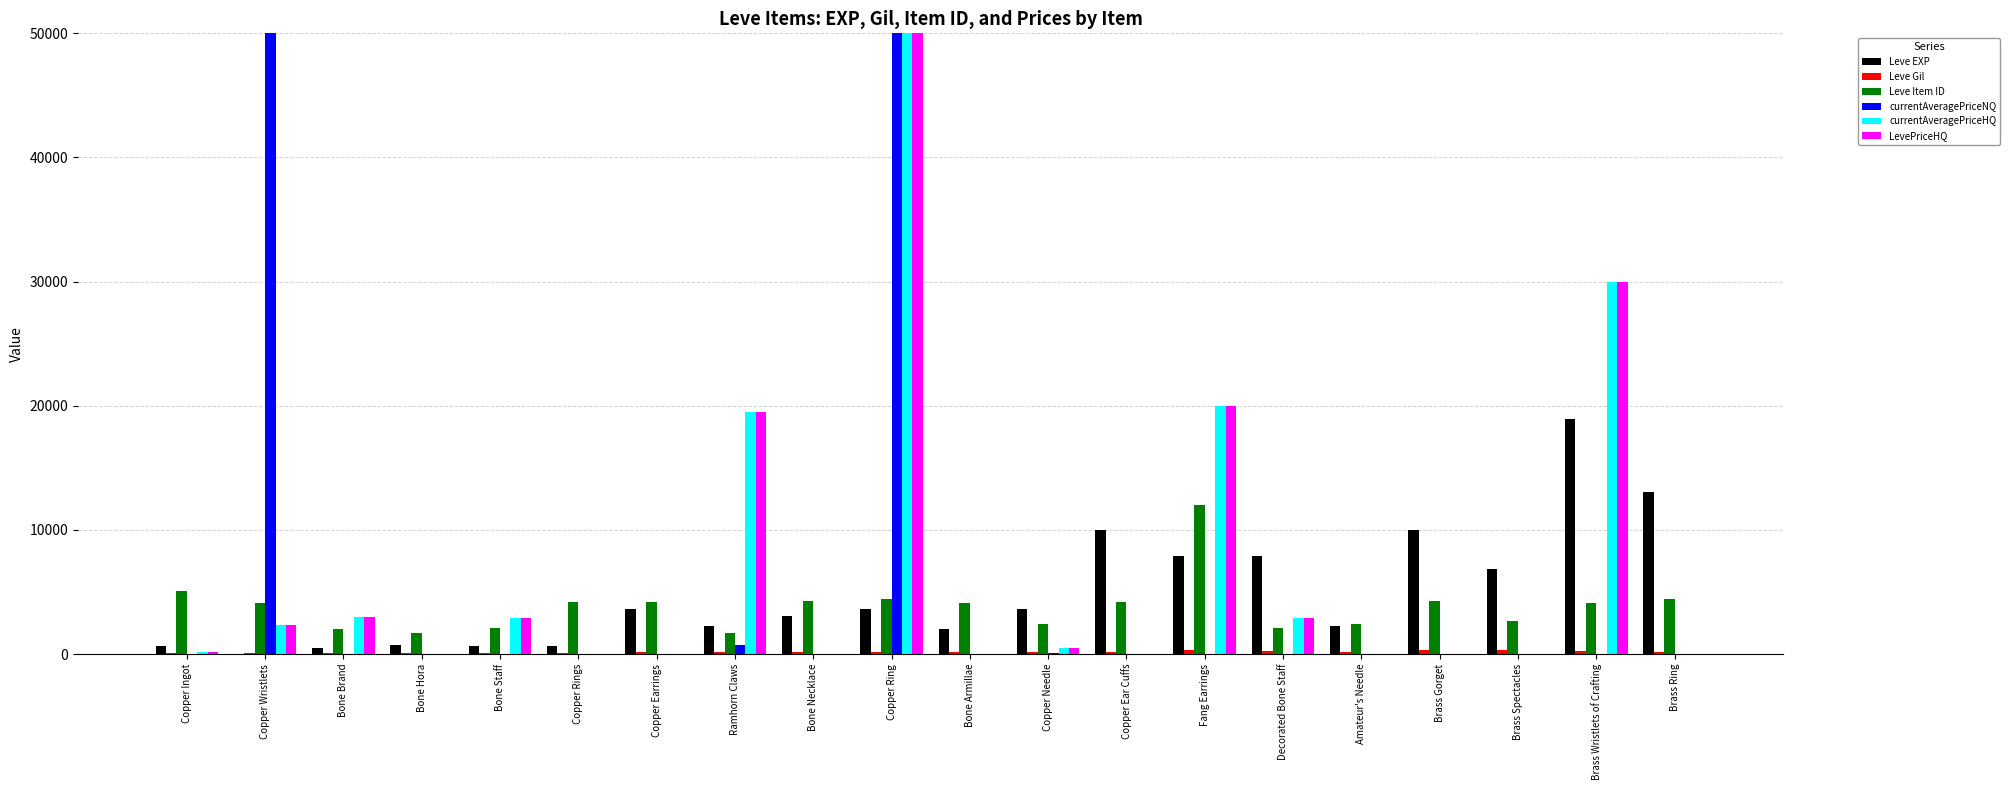

What are all the series names shown in the legend?

Leve EXP, Leve Gil, Leve Item ID, currentAveragePriceNQ, currentAveragePriceHQ, LevePriceHQ